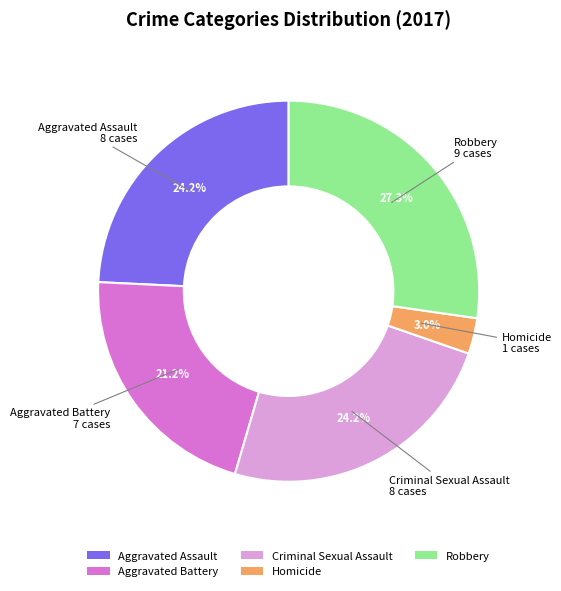

What percentage is NOT represented by Robbery?

72.7%